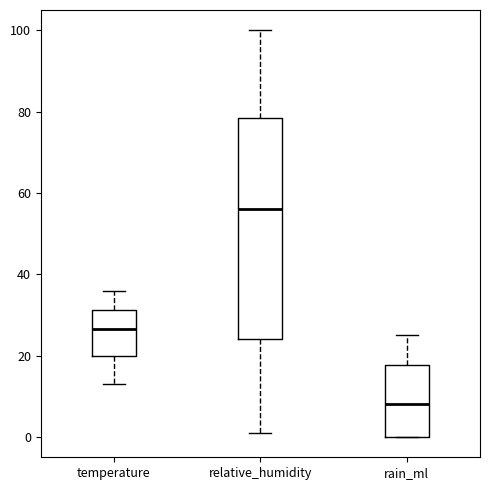

Which box is the tallest, from its lower edge to its upper edge?

relative_humidity